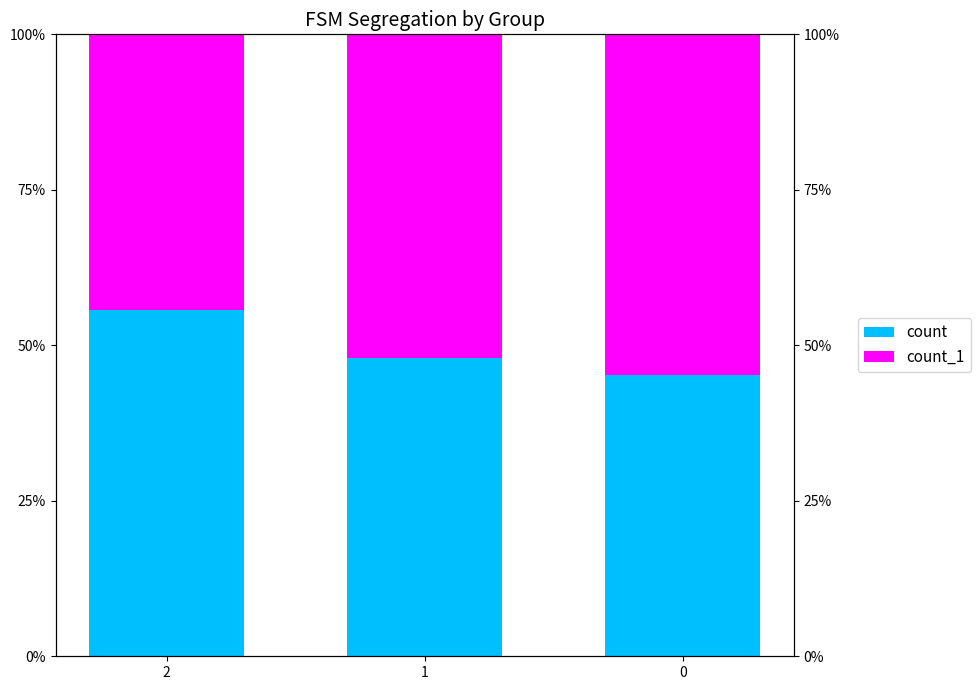

Rank the series by their maximum value, from lowest to highest.

count_1, count